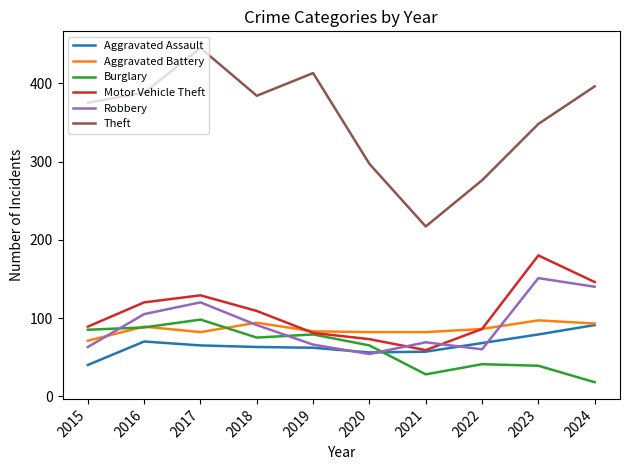

Does the chart have visible grid lines?

No